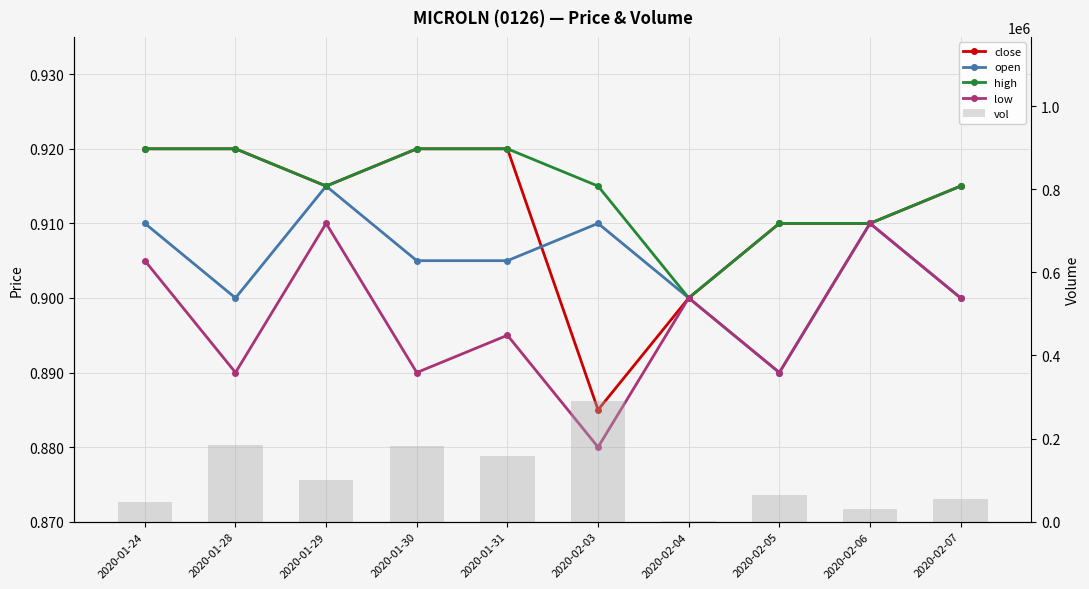

At which category is the sum across all series the highest?

2020-02-03